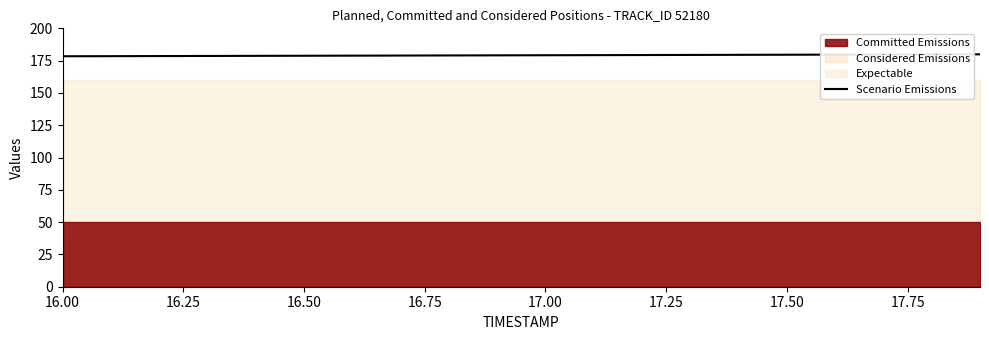

What is the minimum value for Scenario Emissions?

178.4